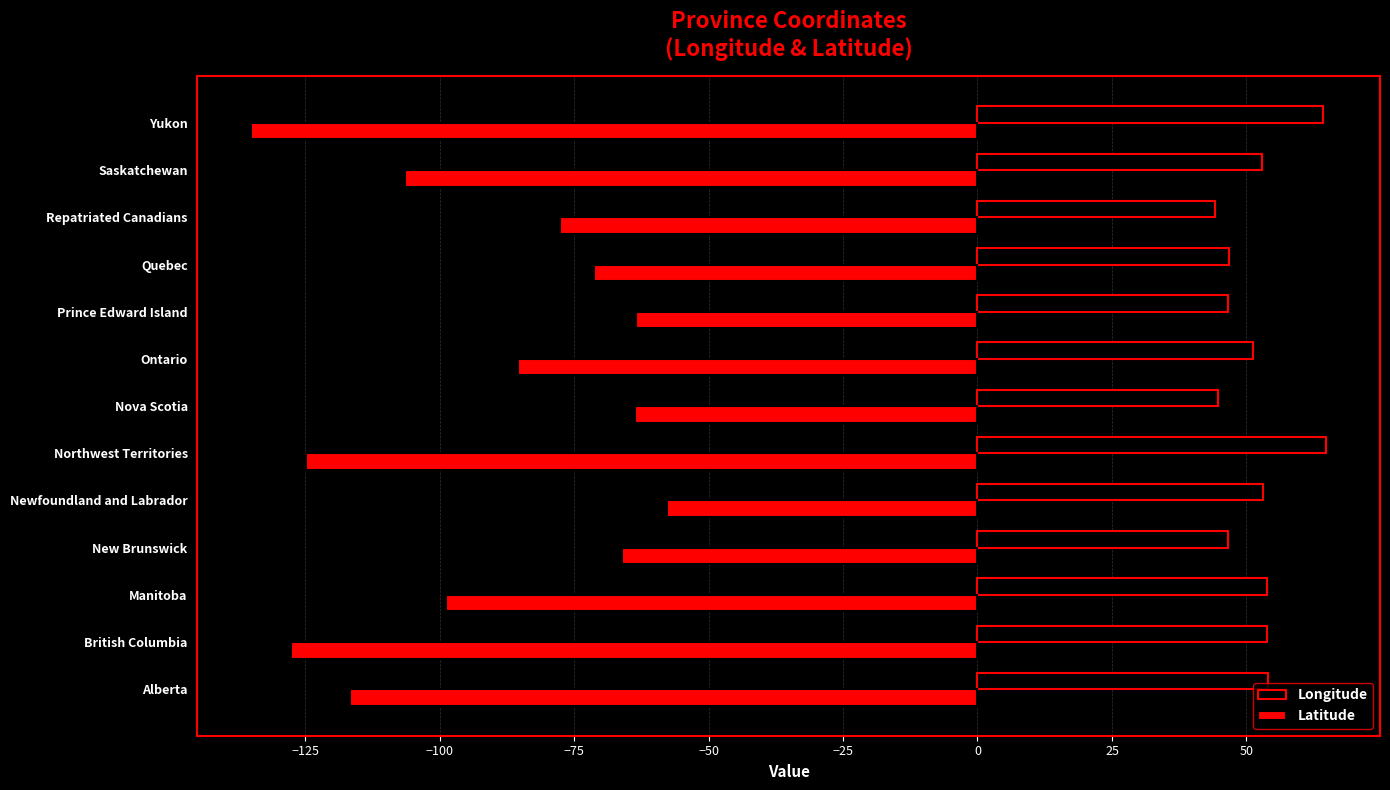

The value of Latitude at Ontario is -52.9. True or false?

False